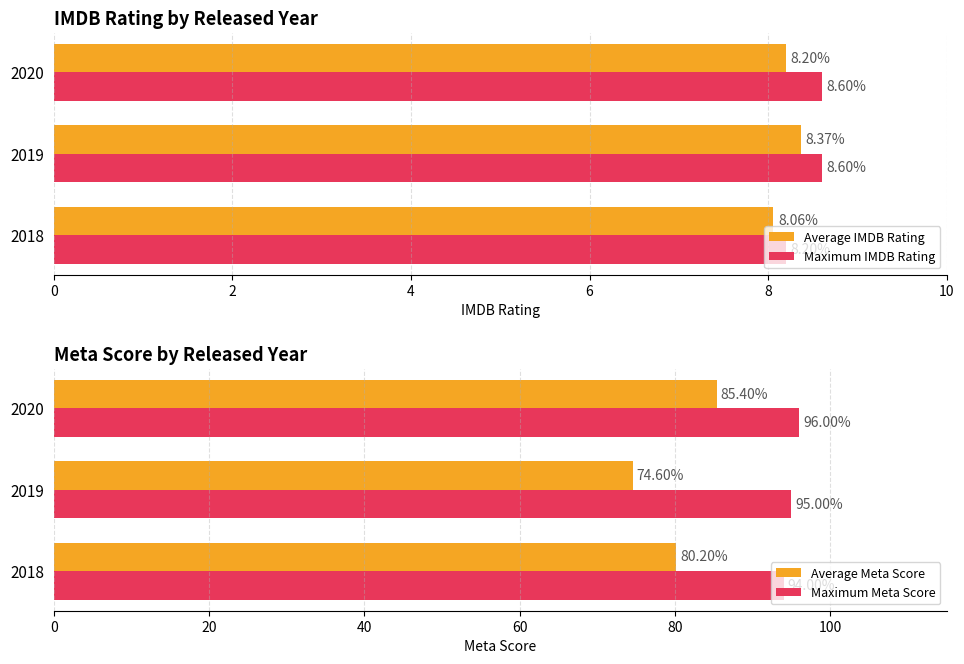

What is the value of the Maximum Meta Score bar at the 1st from the left?

94.0